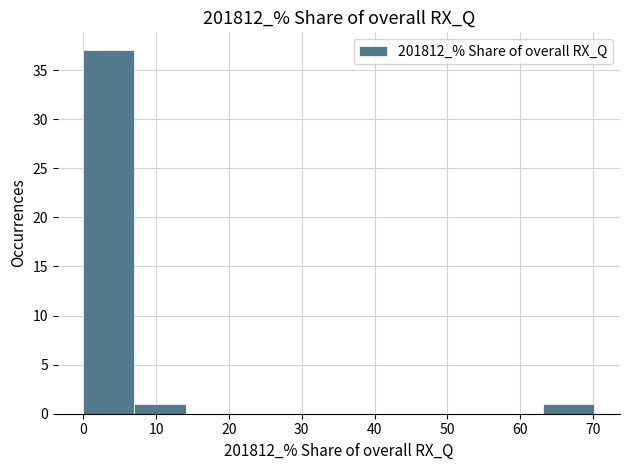

Which range on the x-axis has the tallest bar?

0 to 7